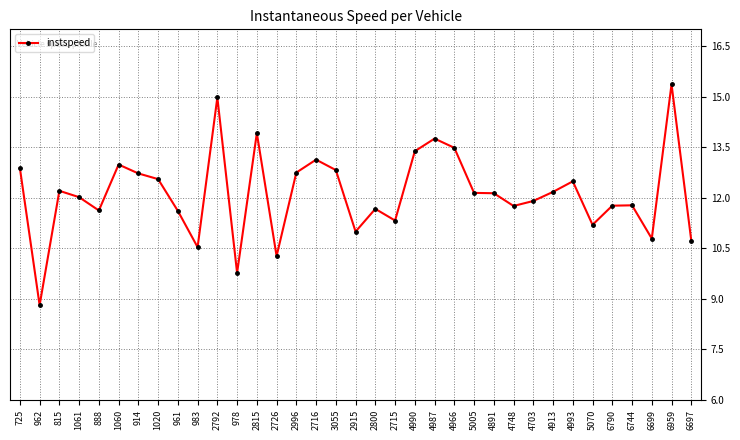

Does the chart display data point markers on the line(s)?

Yes